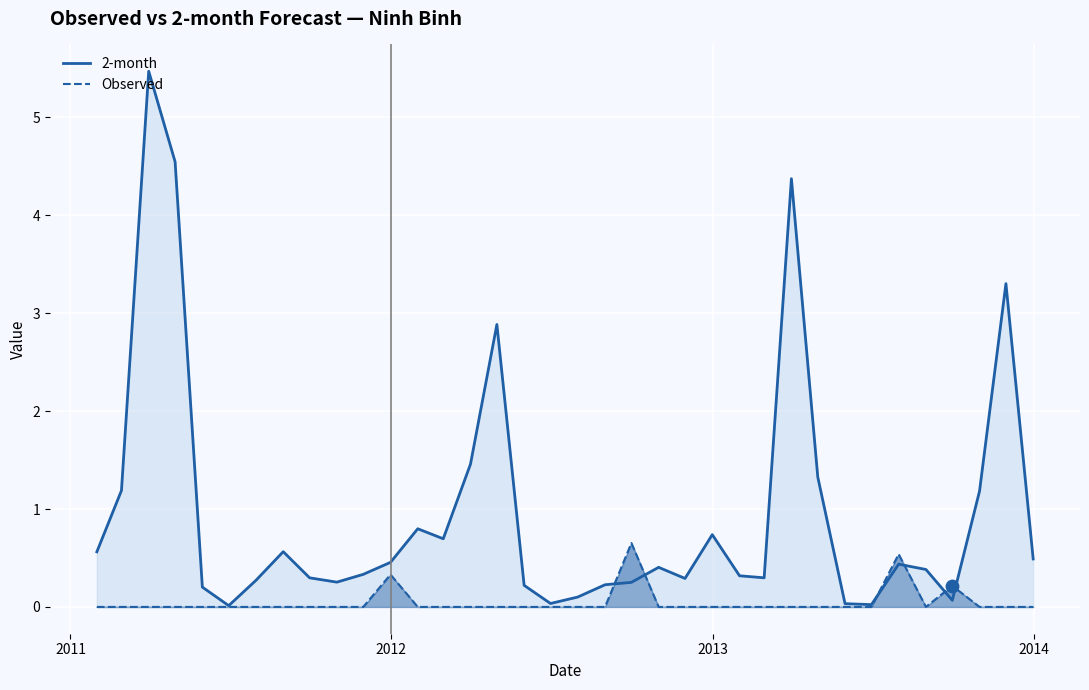

Which series contains the highest Y value?

2-month